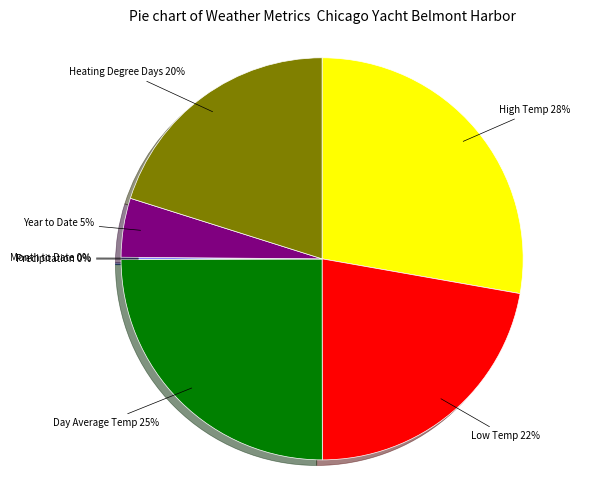

True or false: Low Temp accounts for 31% of the total.

False